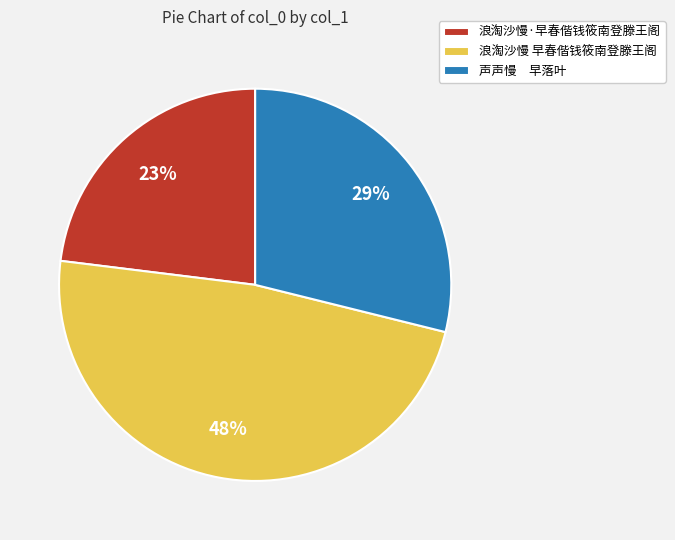

To the nearest percent, what is the average slice percentage?

33%